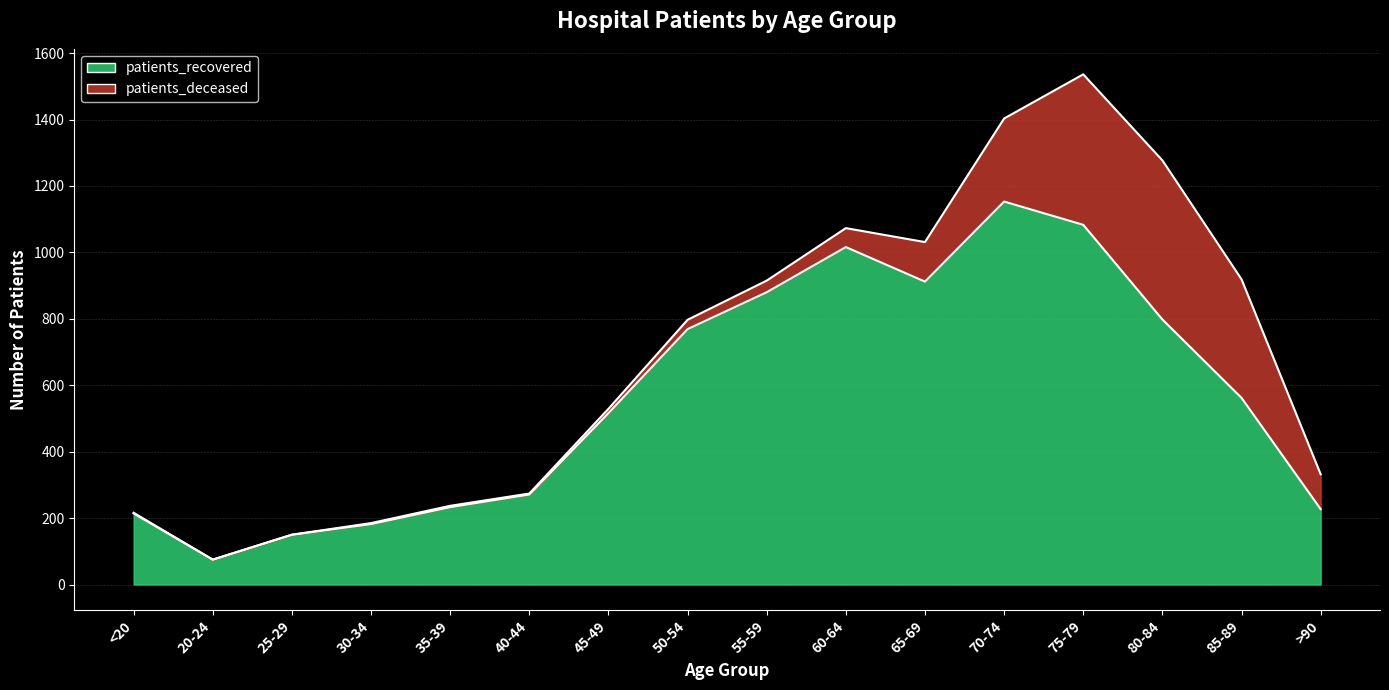

How many lines are shown in the chart?

2